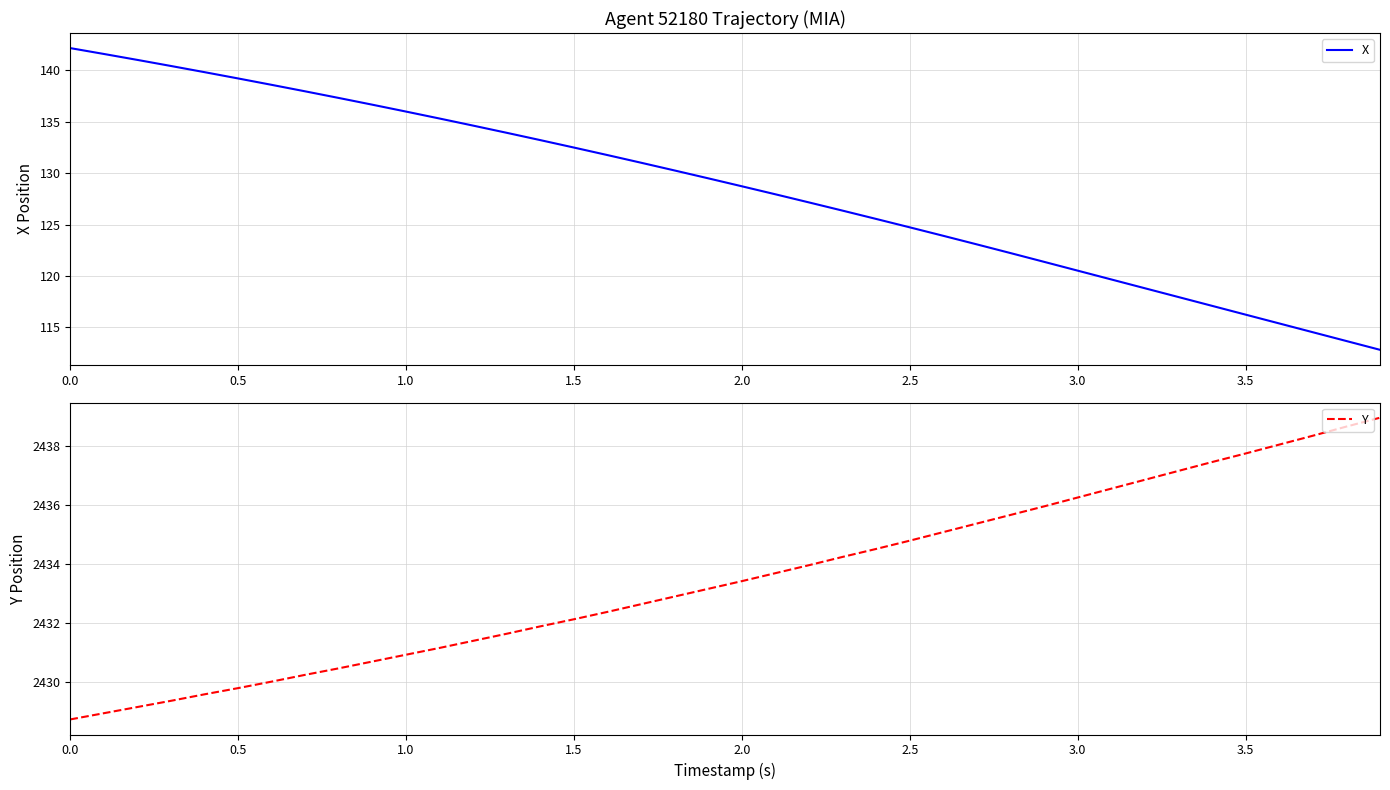

Is it true that X equals 62.5 at 2.0?

False